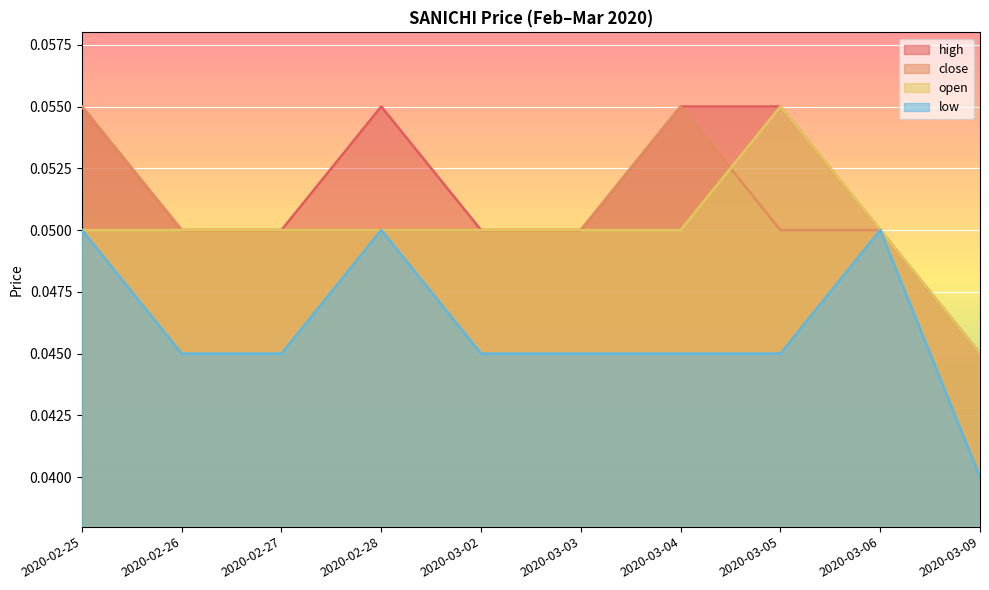

What are all the series names shown in the legend?

high, close, open, low